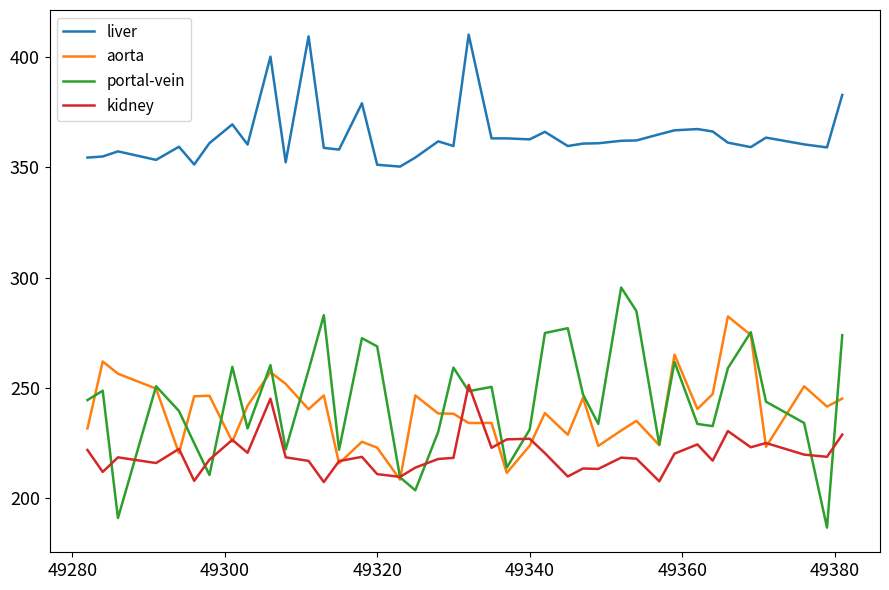

What is the minimum value shown in the chart?

186.7